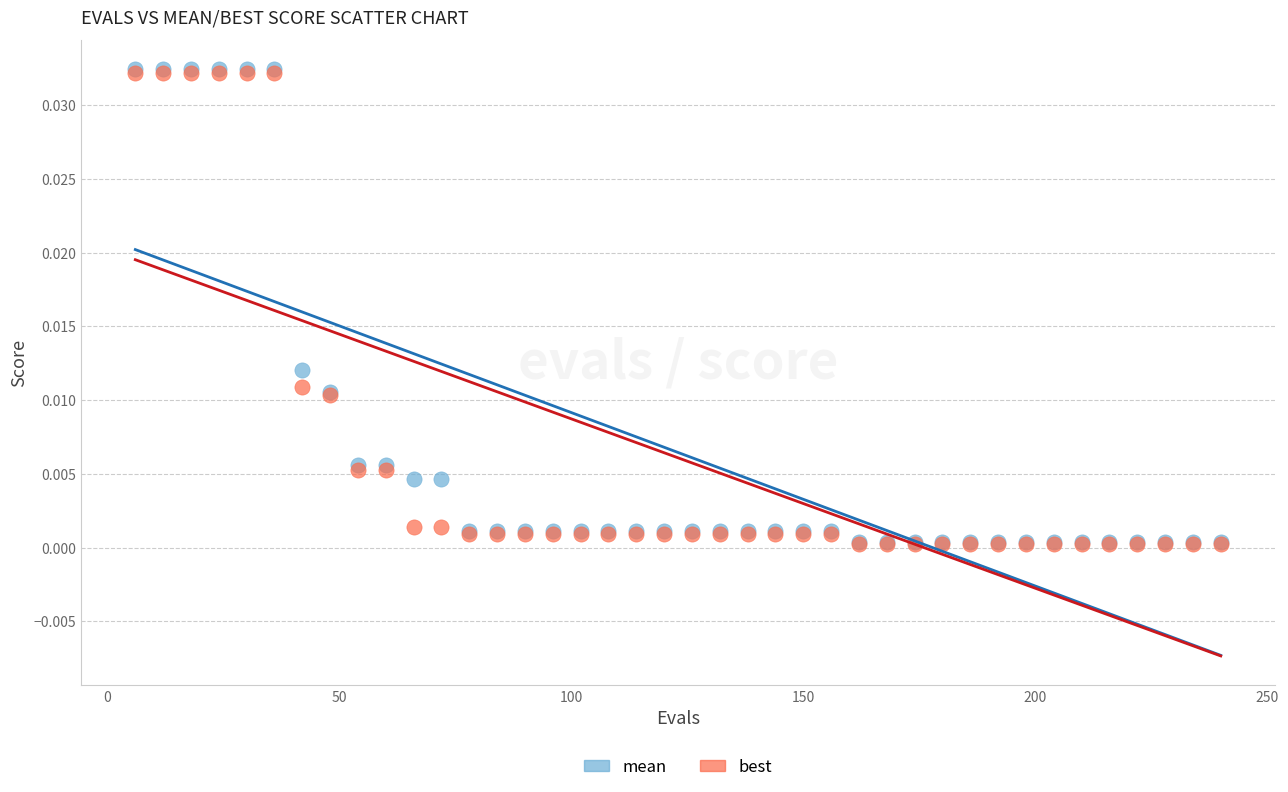

What are all the series names shown in the legend?

mean, best